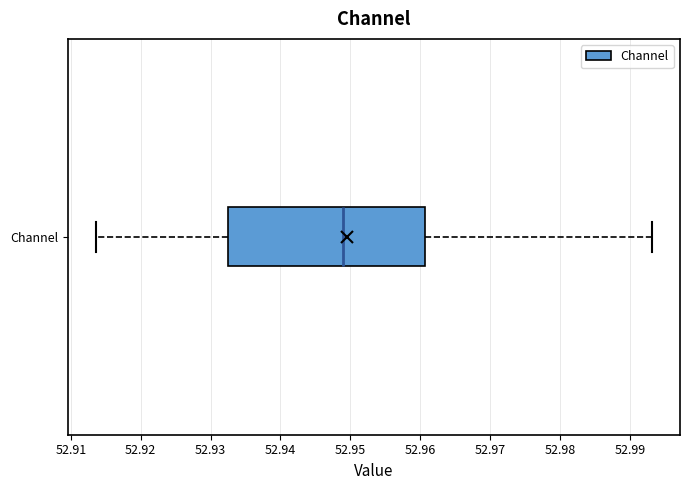

Read this box plot against the x-axis: the position of the median line, the range covered by the box, and the ends of both whiskers. The values are not printed on the chart, so give them approximately, as read against the axis.

median 52.949, box 52.933 to 52.961, whiskers 52.914 to 52.993